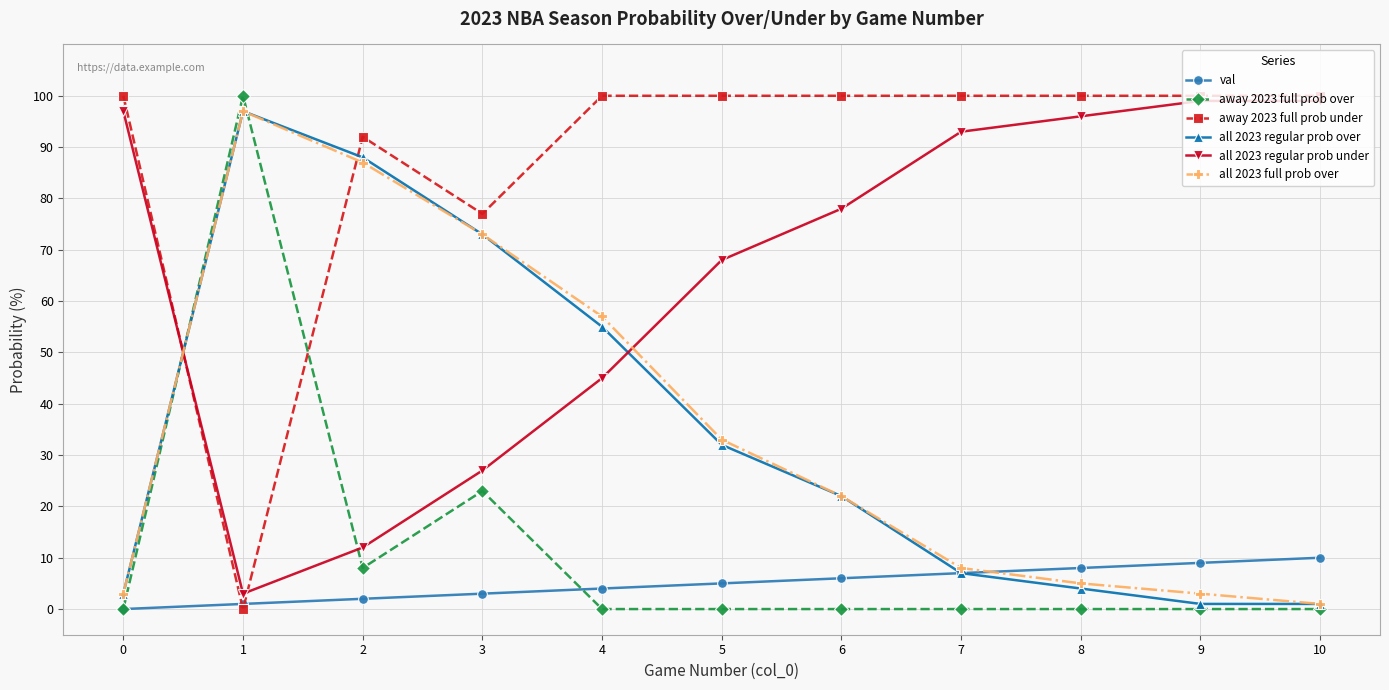

How many times do away 2023 full prob over and all 2023 regular prob under cross each other?

2